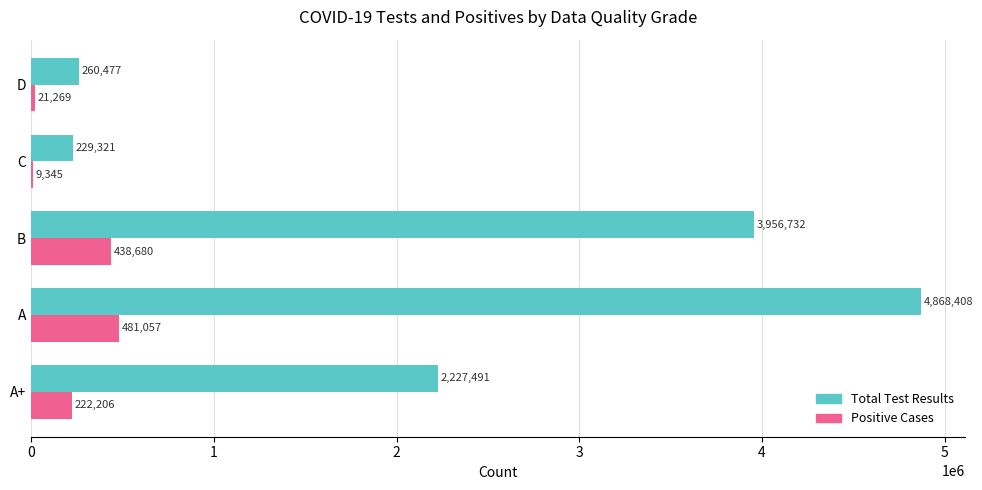

What is the maximum value shown in the chart?

4868408